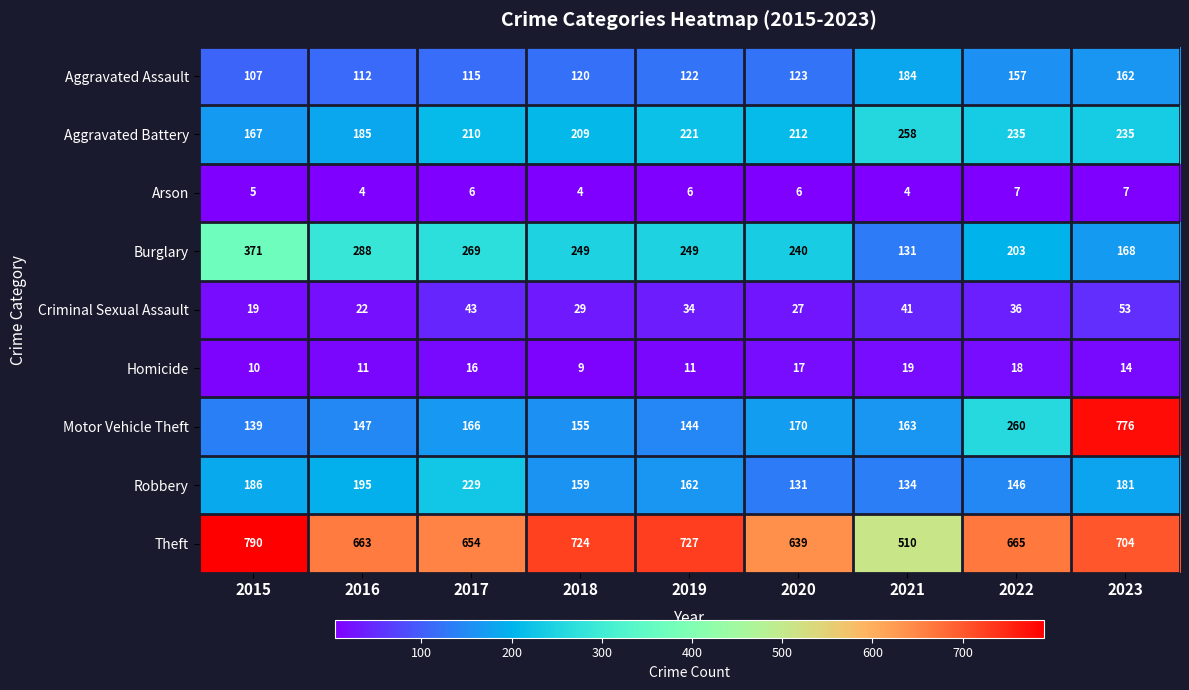

What is the maximum value for Theft?

790